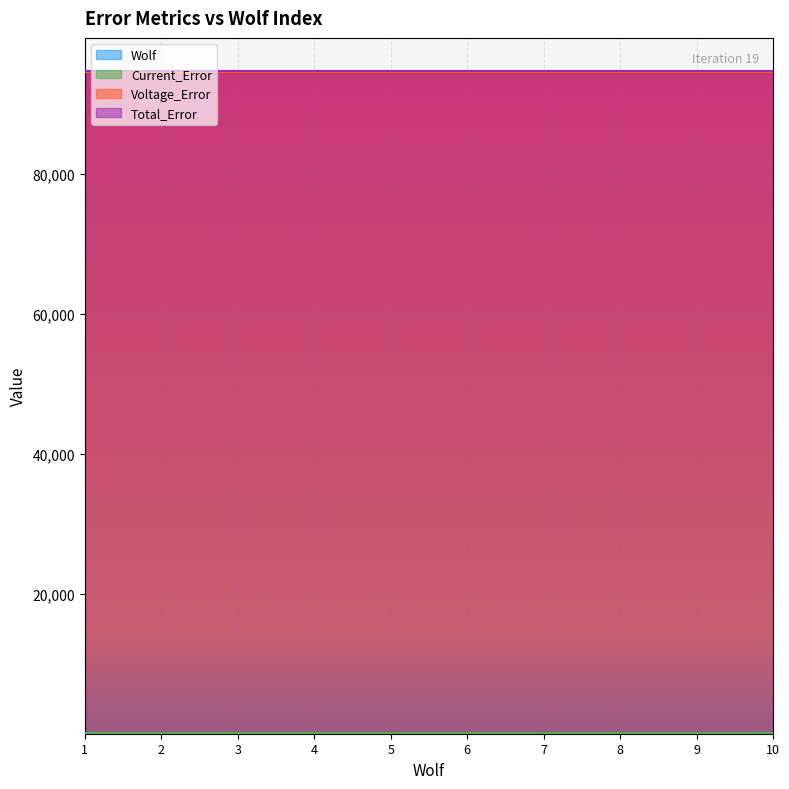

How many series are shown in this chart?

4